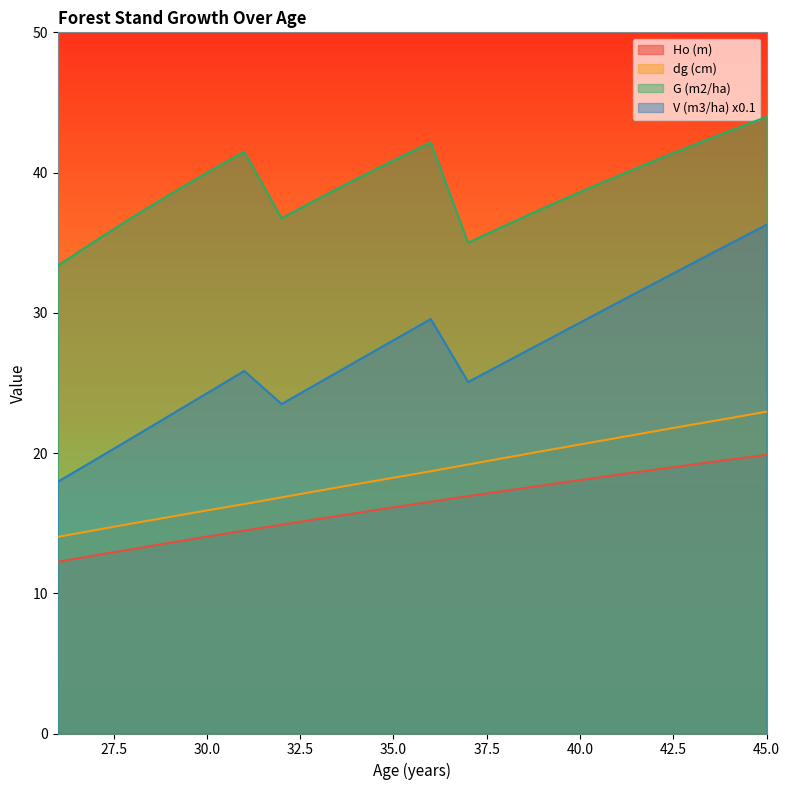

What is the total value across all series at 30.0?

94.2